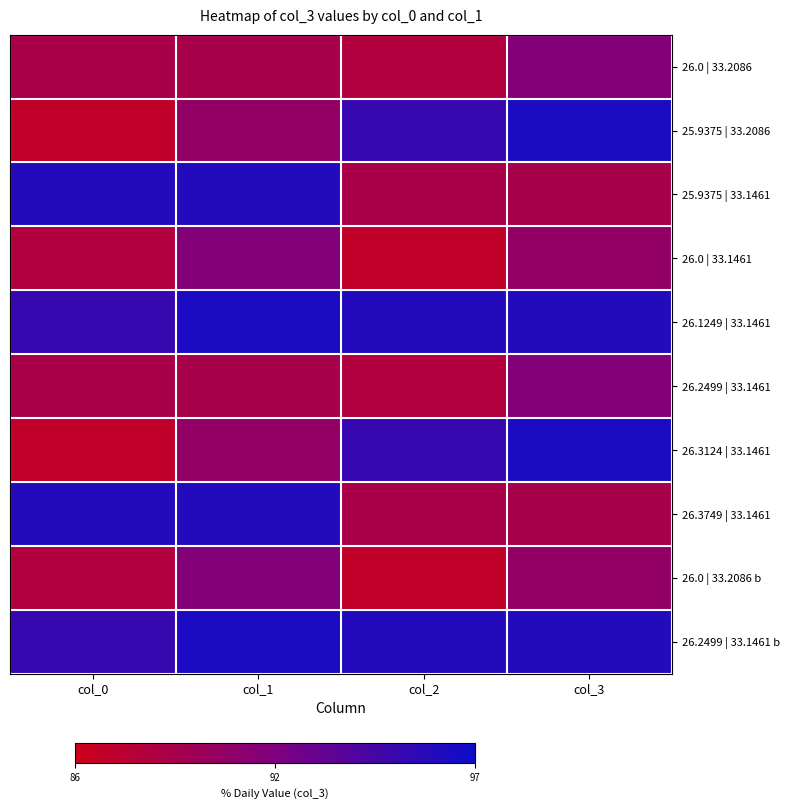

Which series has the widest spread of values?

25.9375 | 33.2086